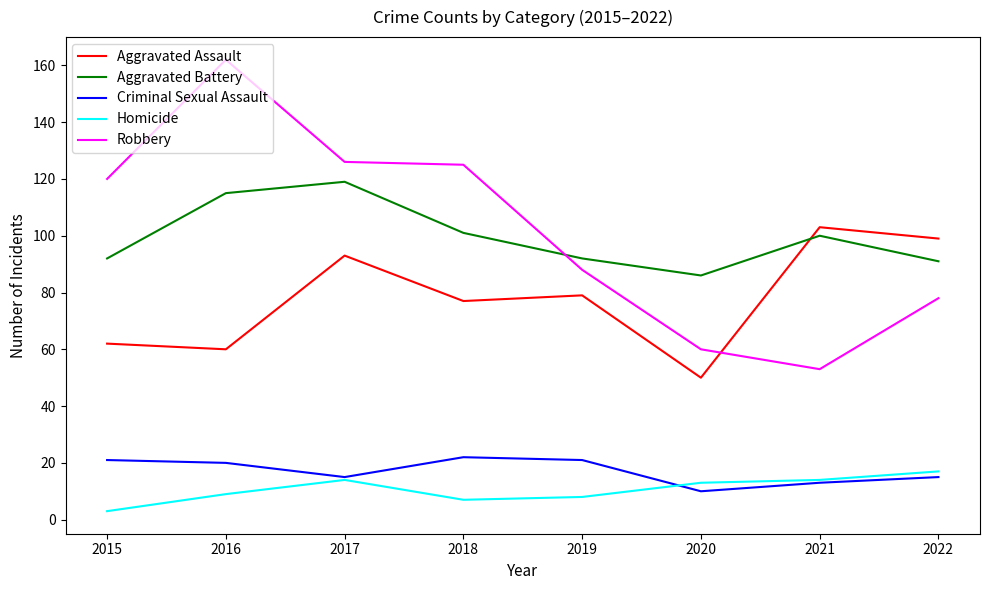

How many intersections are there between Robbery and Aggravated Battery?

1